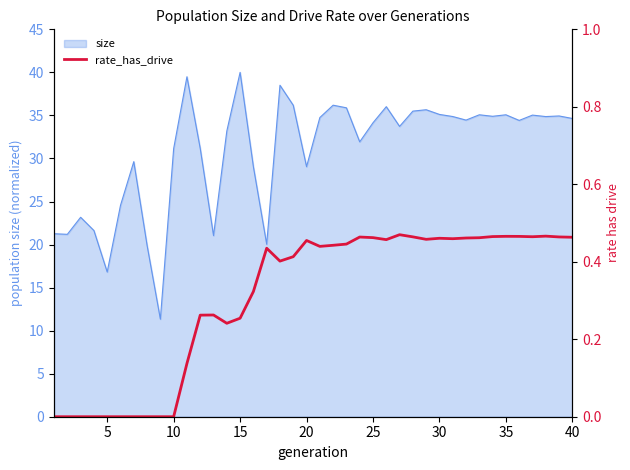

Is it true that the value at 27 is 7.9?

False